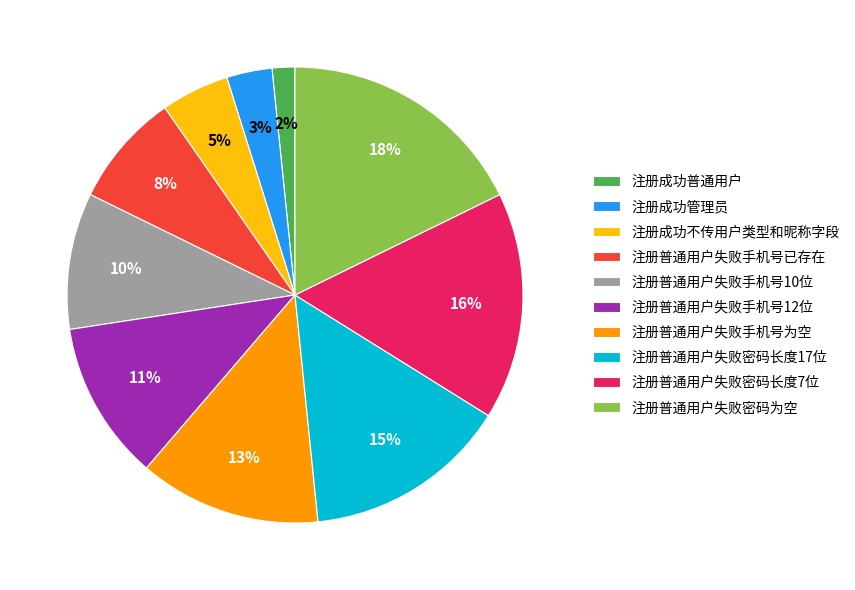

To the nearest percent, what percentage of the pie is 注册普通用户失败密码长度17位?

15%